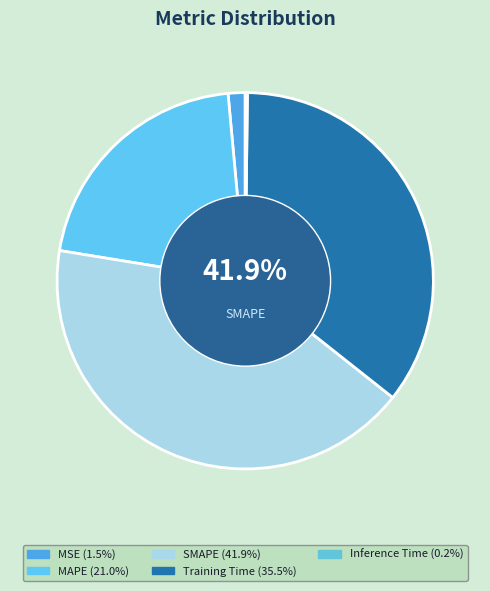

Between Inference Time and Training Time, which is larger?

Training Time